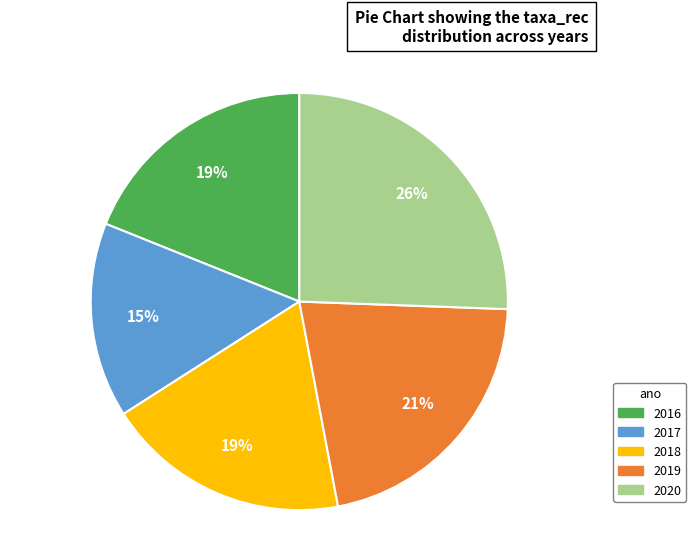

True or false: 2017 accounts for 10% of the total.

False